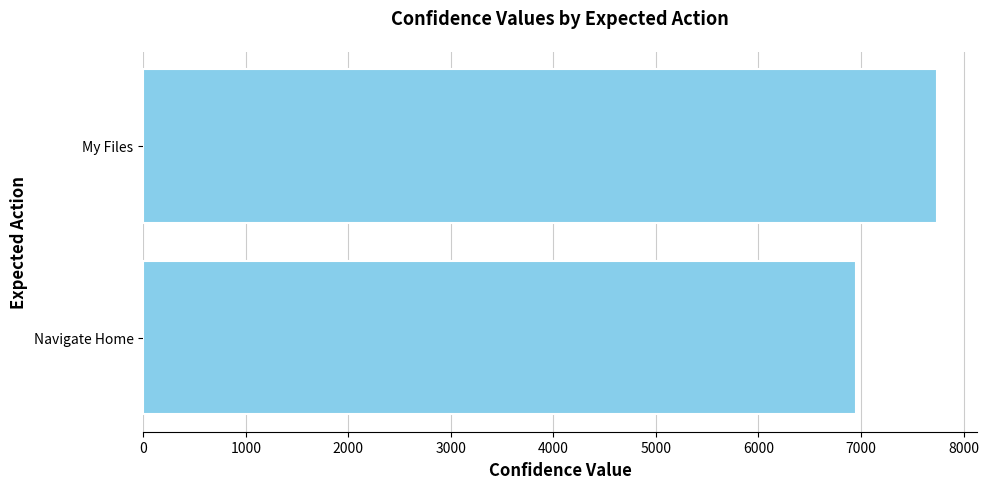

Are the bars grouped side by side (vs. stacked)?

No